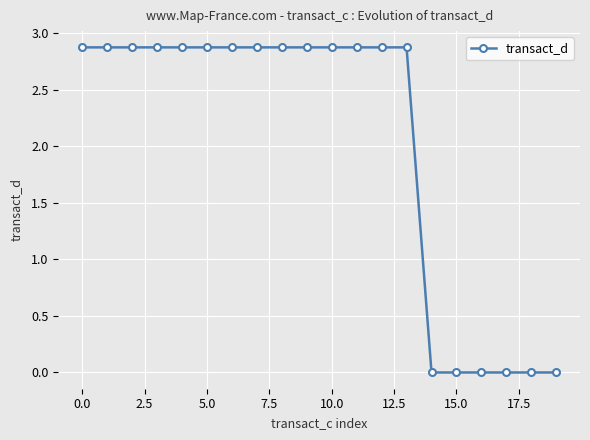

Reading left to right, extract all data points from this chart.

2.9	2.9	2.9	2.9	2.9	2.9	2.9	2.9	2.9	2.9	2.9	2.9	2.9	2.9	0.0	0.0	0.0	0.0	0.0	0.0